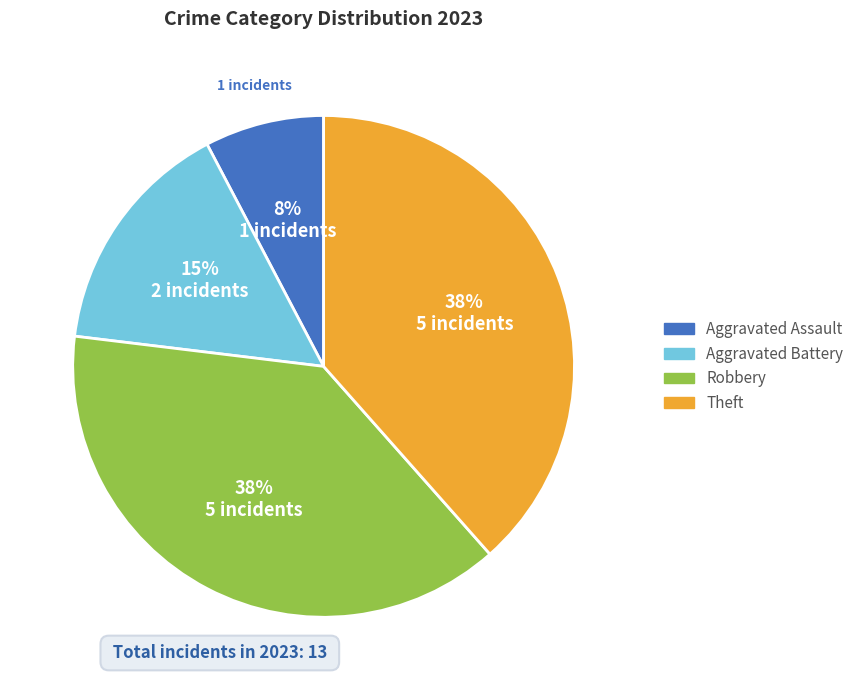

Between Theft and Aggravated Assault, which is larger?

Theft